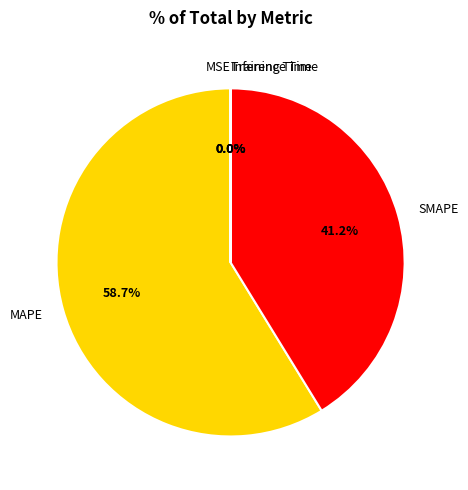

Which has a higher value, SMAPE or MAPE?

MAPE